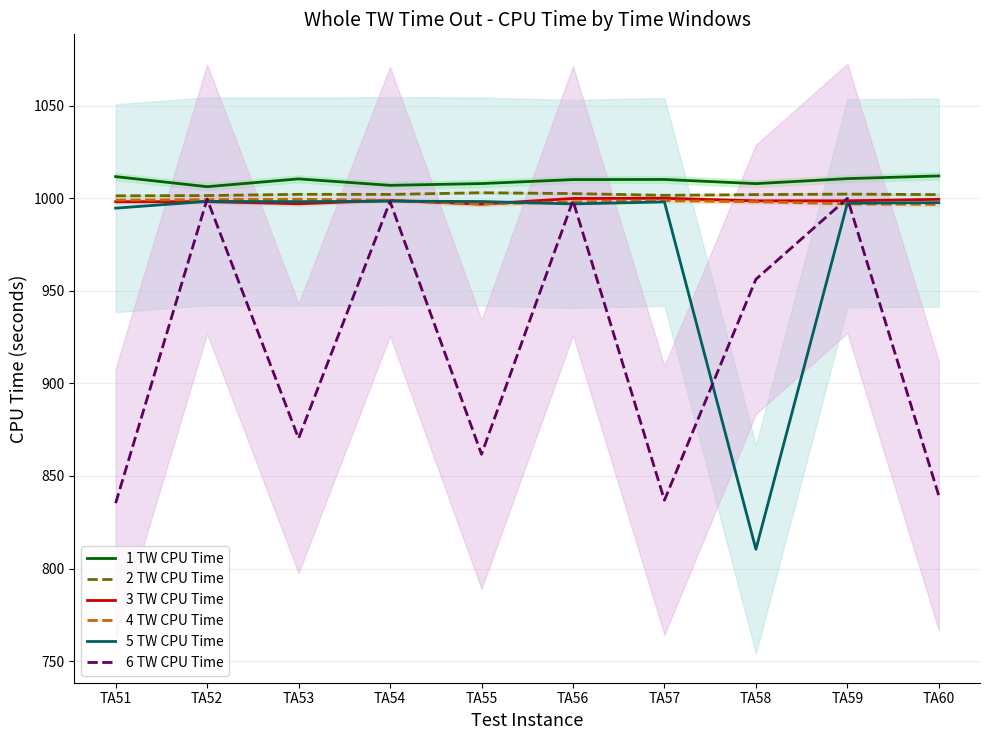

At which label is 6 TW CPU Time closest to 917?

TA58